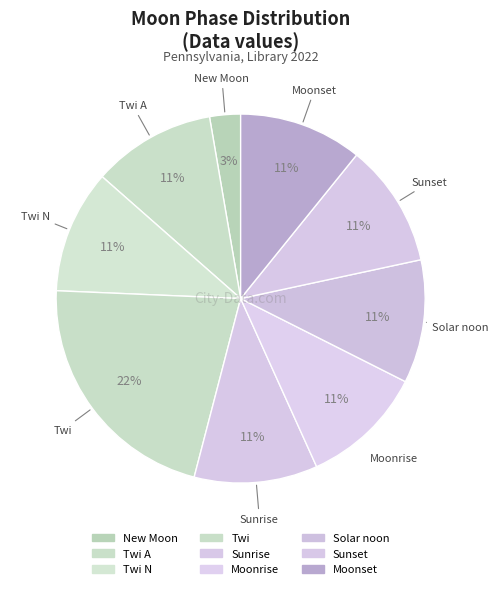

How many segments does this pie chart have?

9